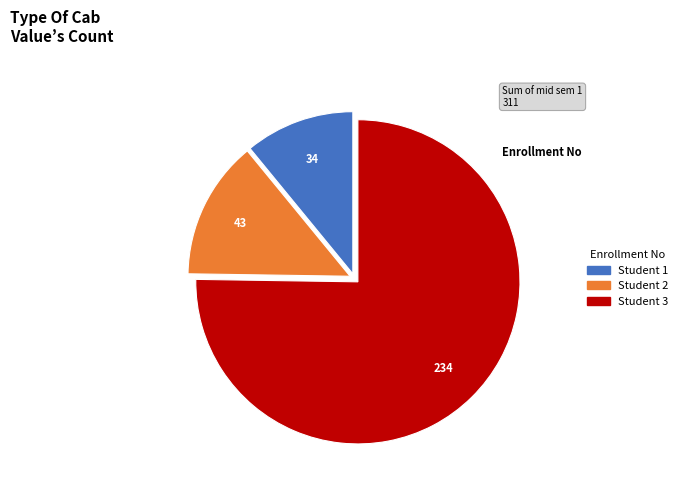

Is there a majority slice in this chart?

Yes